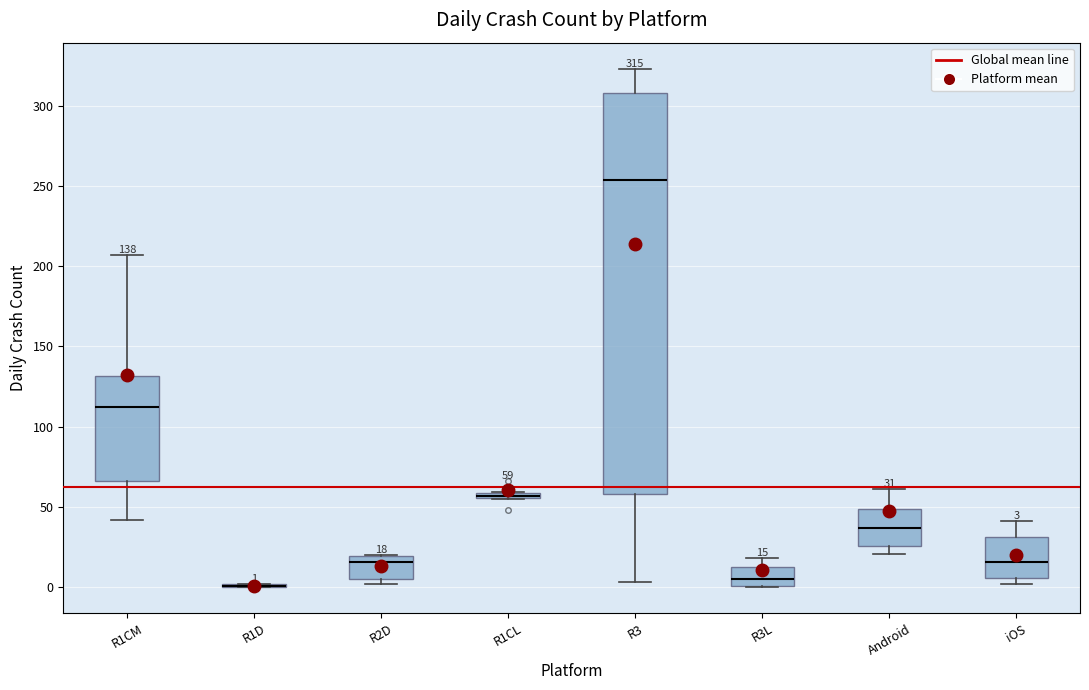

Which box is the tallest, from its lower edge to its upper edge?

R3